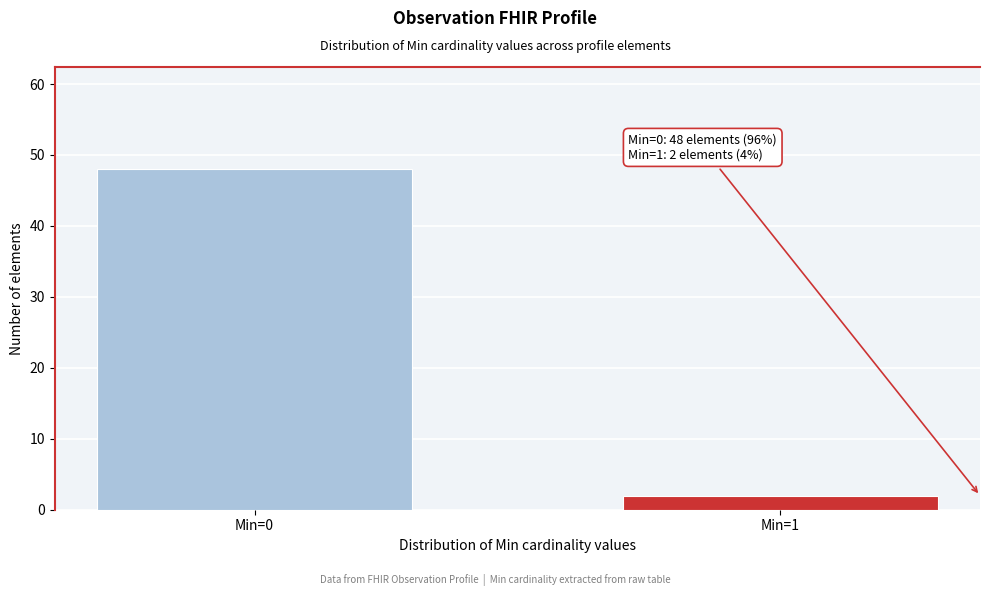

Reading left to right, extract all data points from this chart.

Min=0=48	Min=1=2